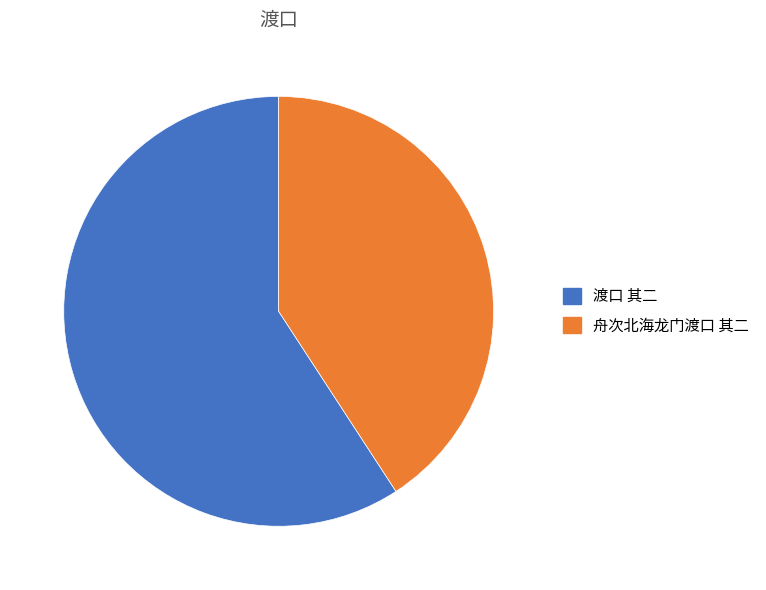

Does 舟次北海龙门渡口 其二 represent more than half of the total?

No